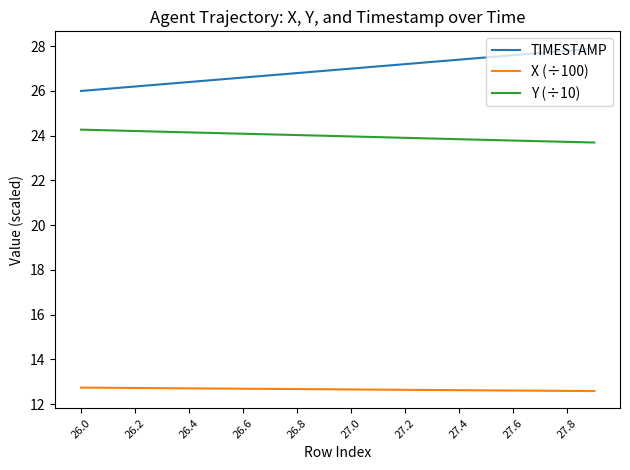

What is the highest value of the Y (÷10) series?

24.3